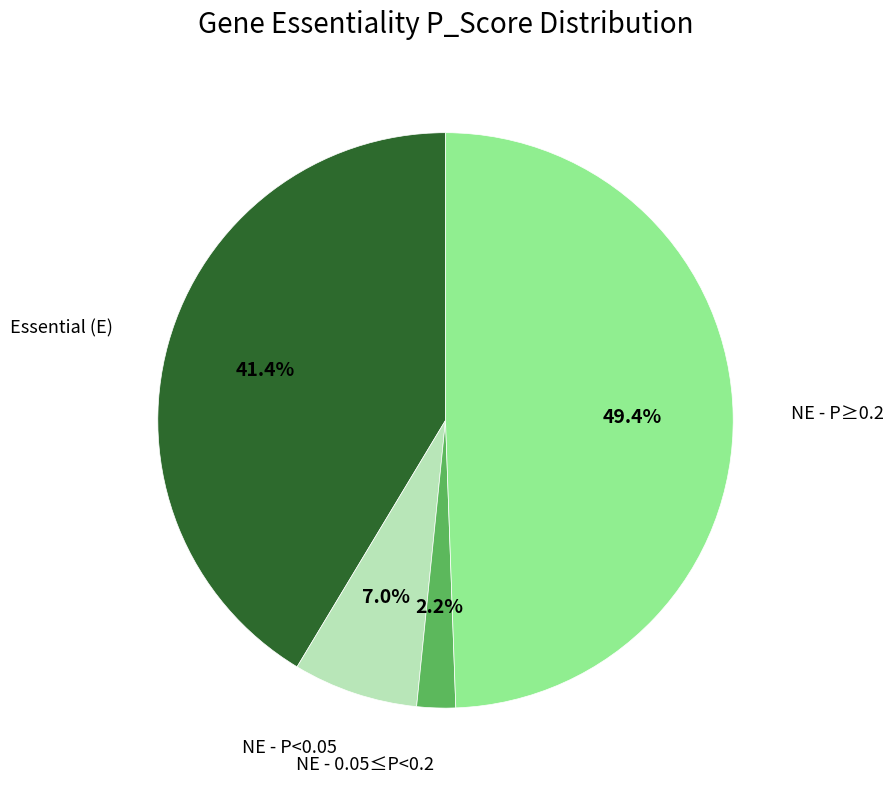

Is there a majority slice in this chart?

No